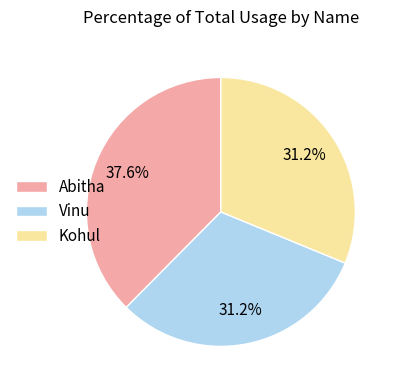

What percentage do Abitha and Vinu together represent?

68.8%